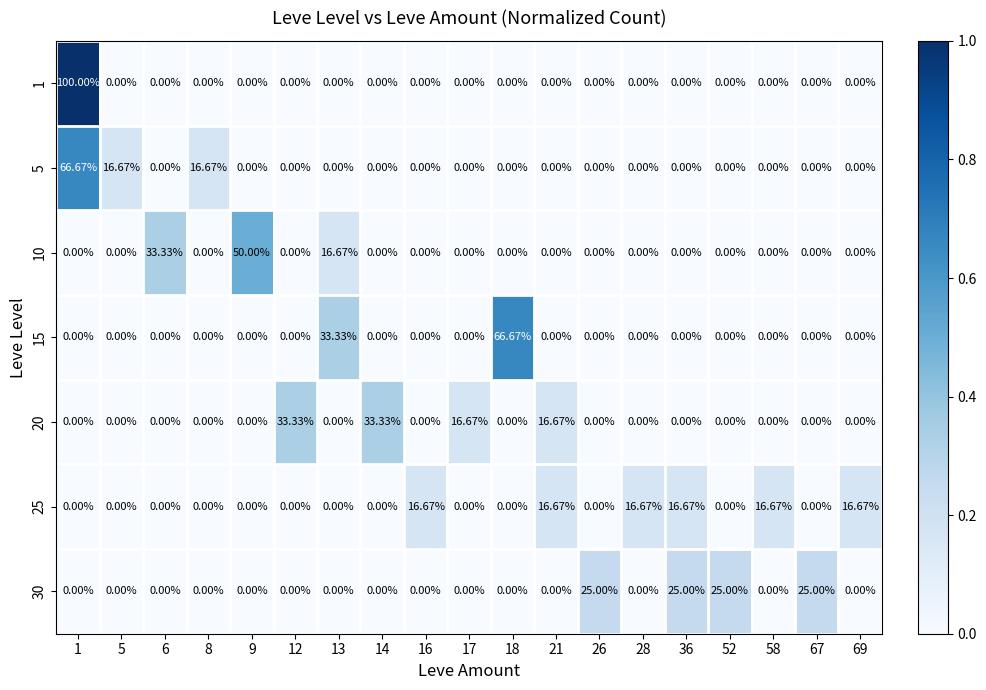

Which series has the largest range (max minus min)?

1